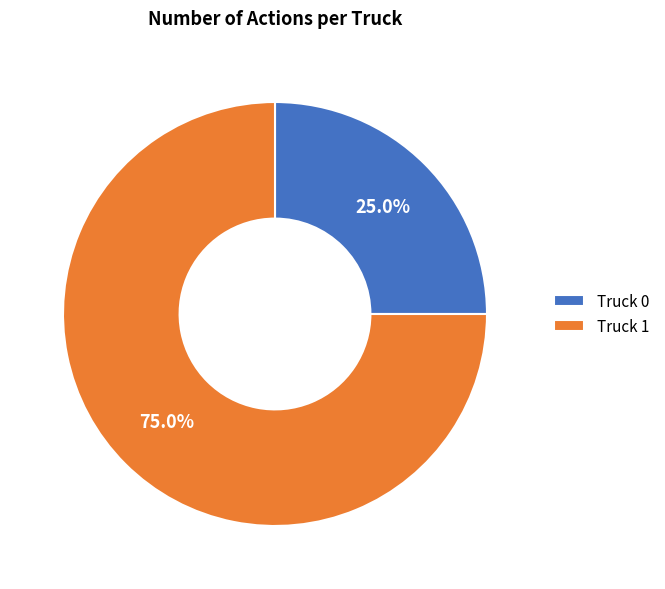

Count the number of slices in the pie.

2